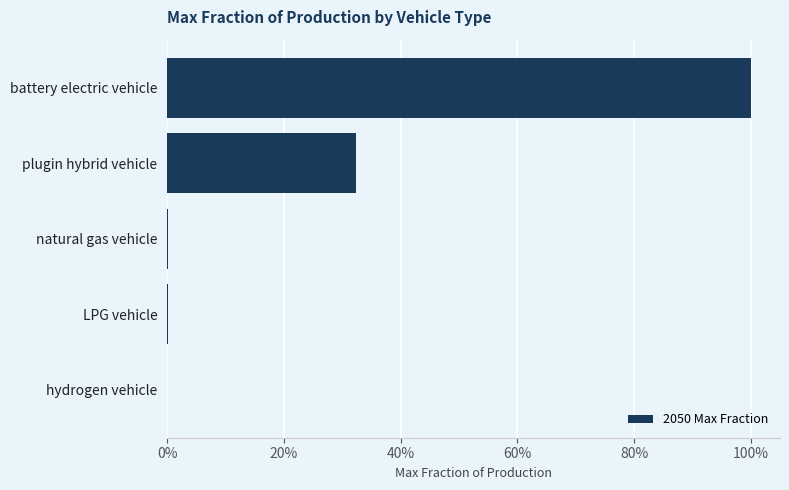

Are the bars horizontal?

Yes